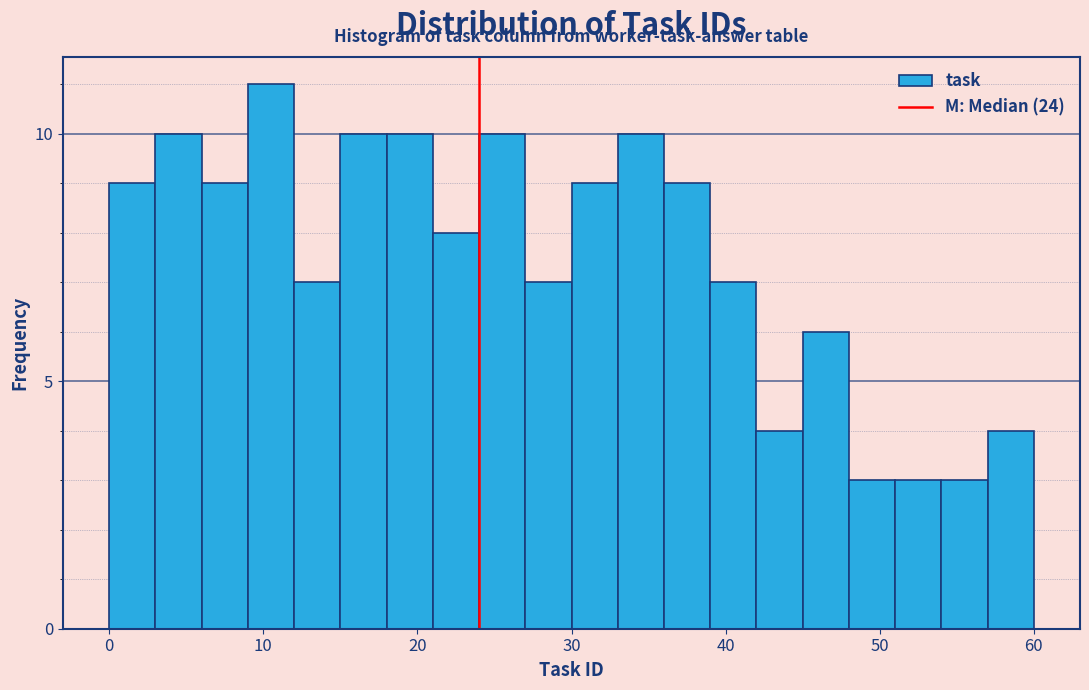

Read against the x-axis, roughly where is the centre of the tallest bar?

11